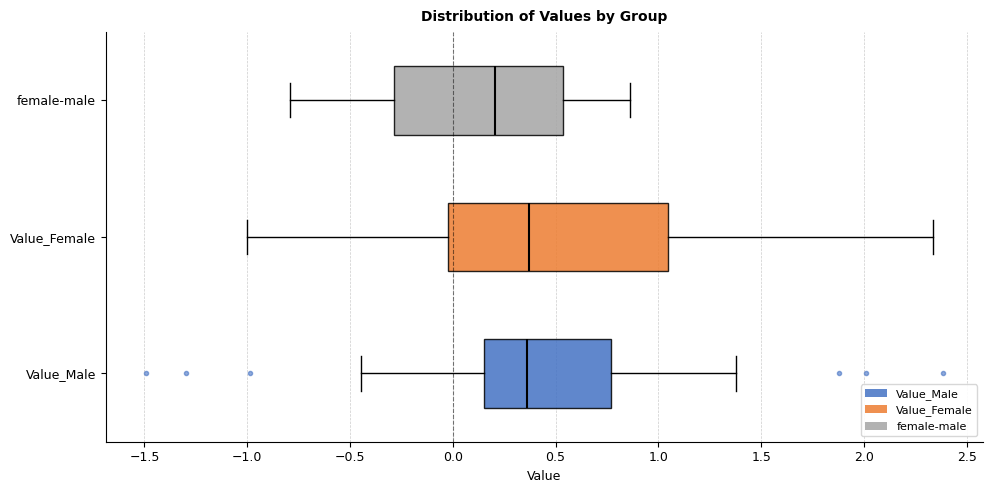

Reading bottom to top, transcribe this box plot: for each box, give where its median line is, the range the box spans, and where its two whiskers end, as read against the x-axis. The values are not printed on the chart, so give them approximately, as read against the axis.

Value_Male: median 0.35, box 0.15 to 0.75, whiskers -0.45 to 1.40
Value_Female: median 0.35, box 0.00 to 1.05, whiskers -1.00 to 2.35
female-male: median 0.20, box -0.30 to 0.55, whiskers -0.80 to 0.85